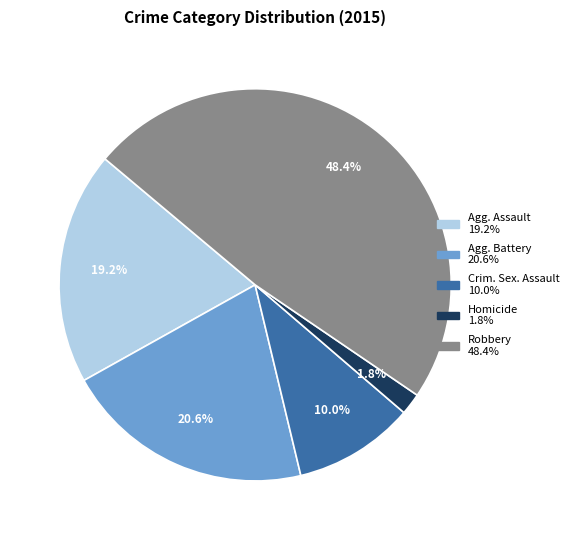

Is there a majority slice in this chart?

No